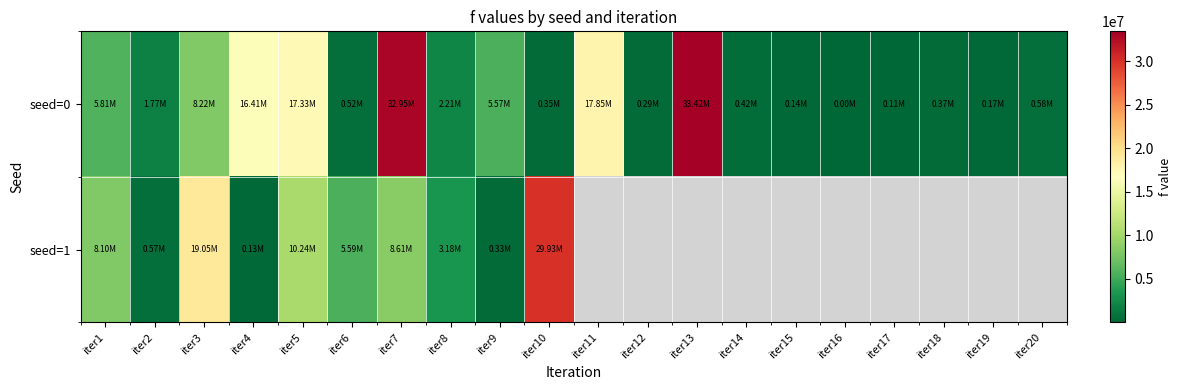

What is the minimum value shown in the chart?

745.3